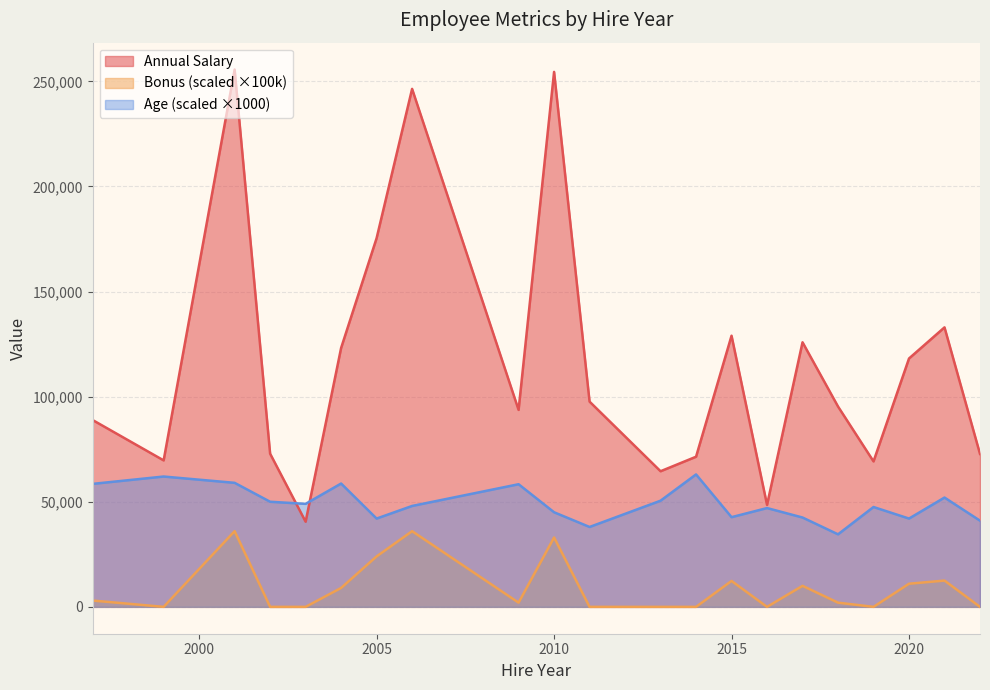

Is it true that Annual Salary equals 221866.7 at 28?

False